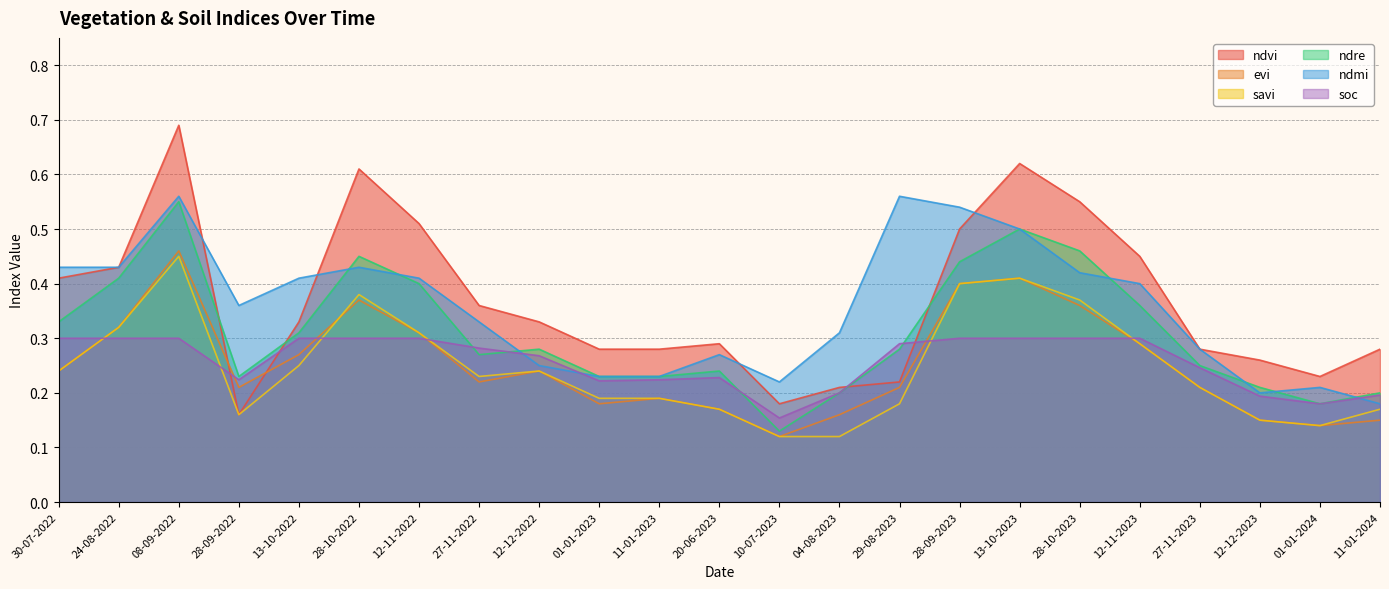

Rank the series by their maximum value, from lowest to highest.

soc, savi, evi, ndre, ndmi, ndvi